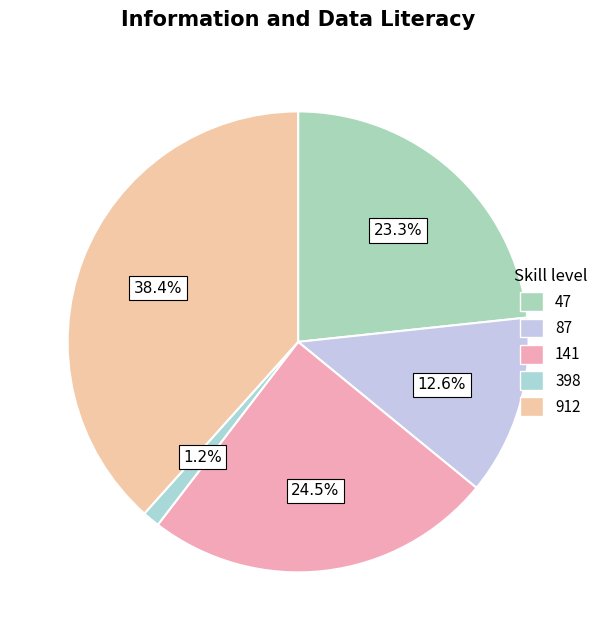

How many segments does this pie chart have?

5